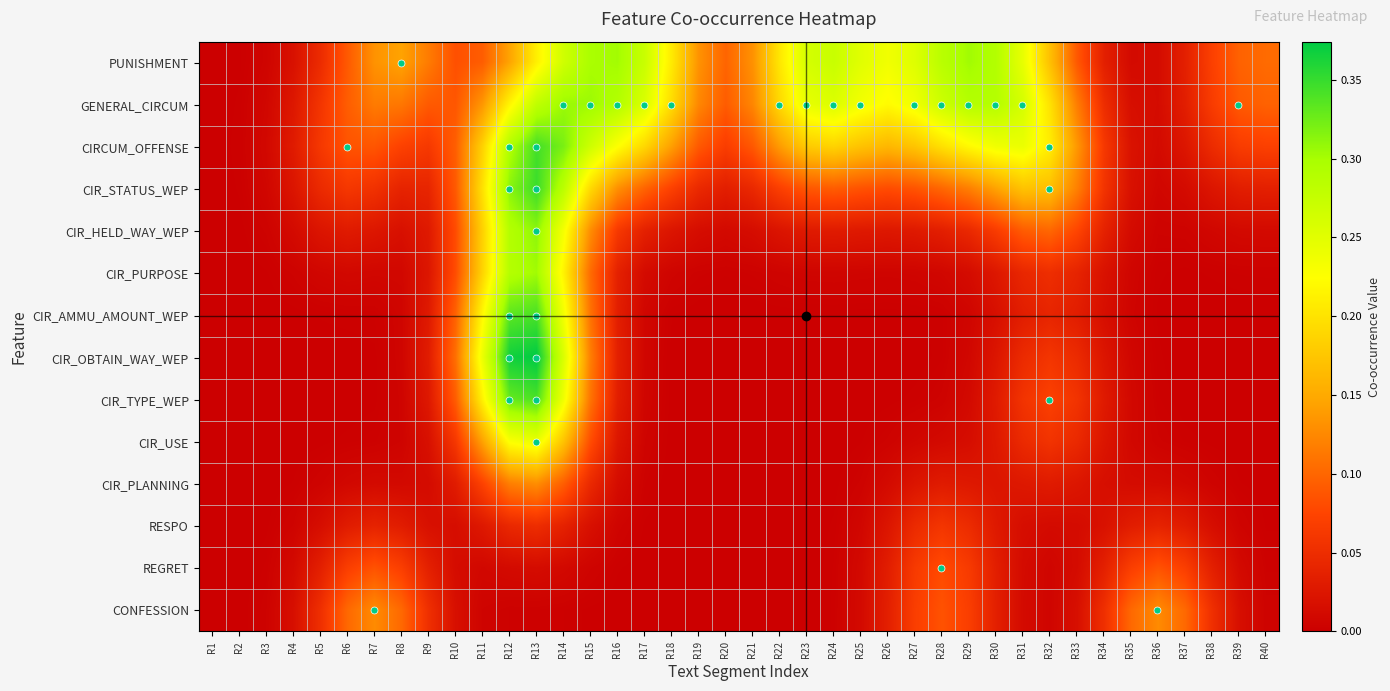

How many categories are shown in the chart?

40